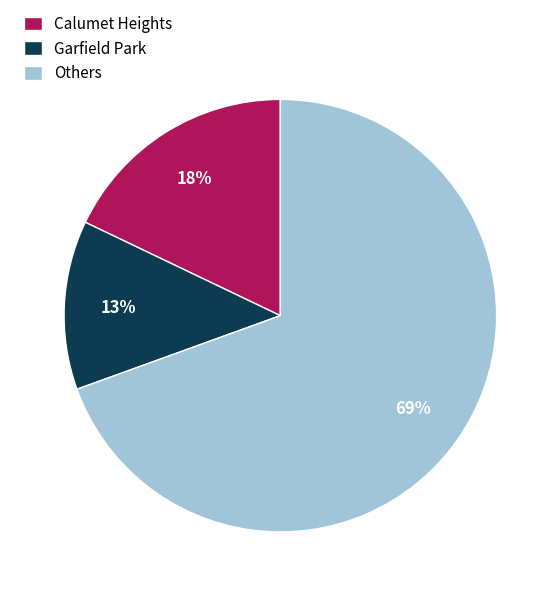

Rank the categories by value from lowest to highest.

Garfield Park, Calumet Heights, Others